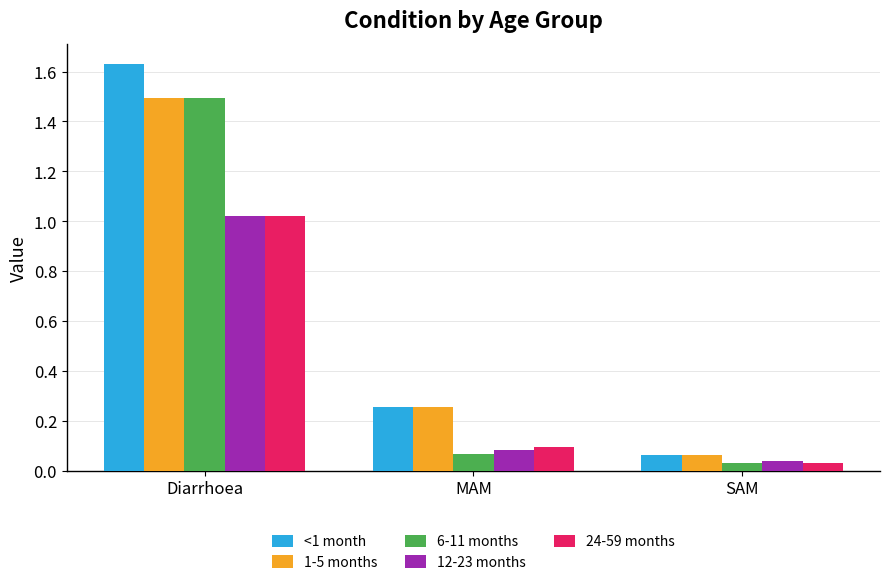

How many bars are there in total?

15